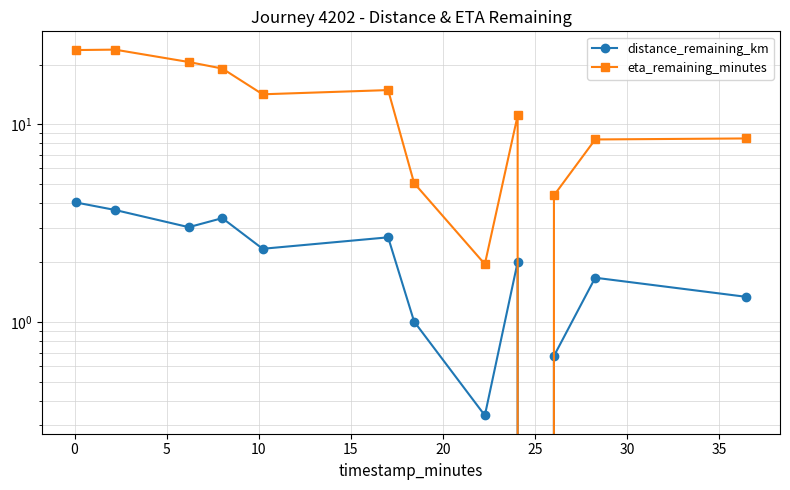

The value of distance_remaining_km at 12 is 0.7. True or false?

False